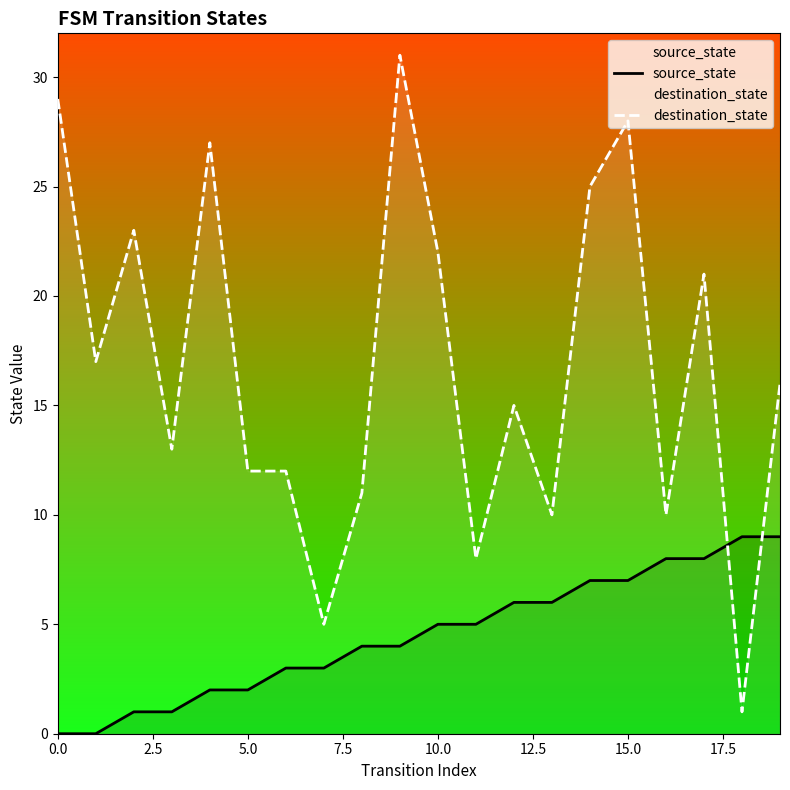

Is this an area chart (filled region under the line)?

No